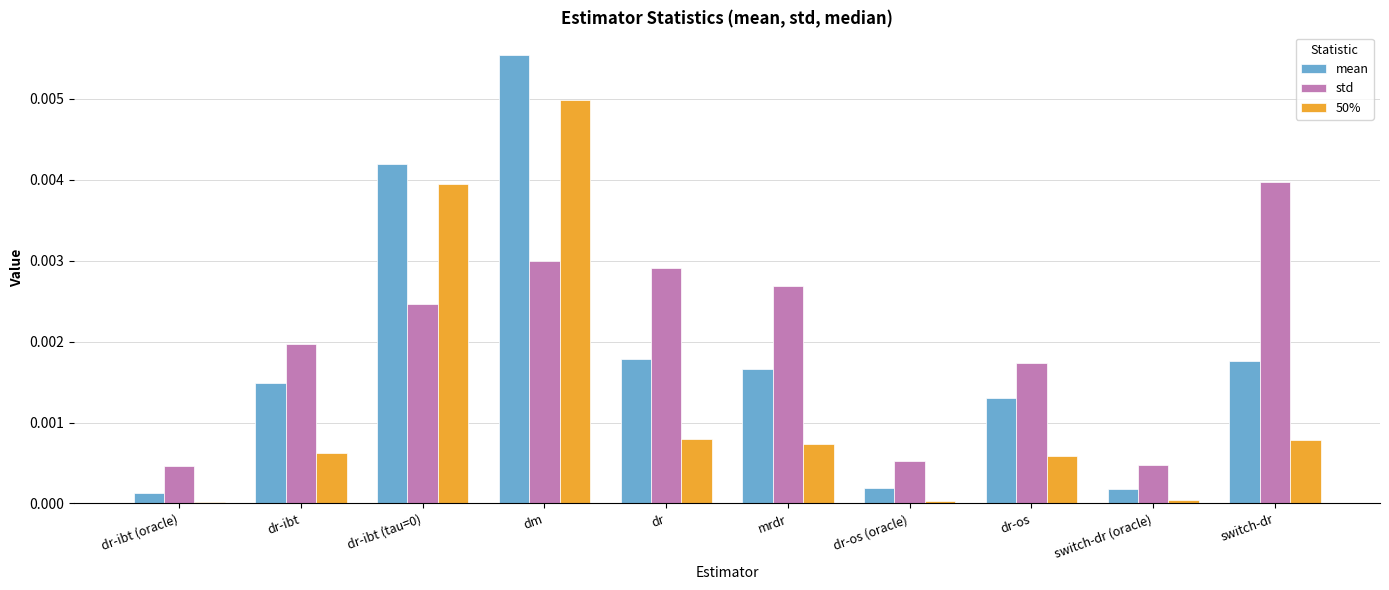

Which series has the widest spread of values?

mean